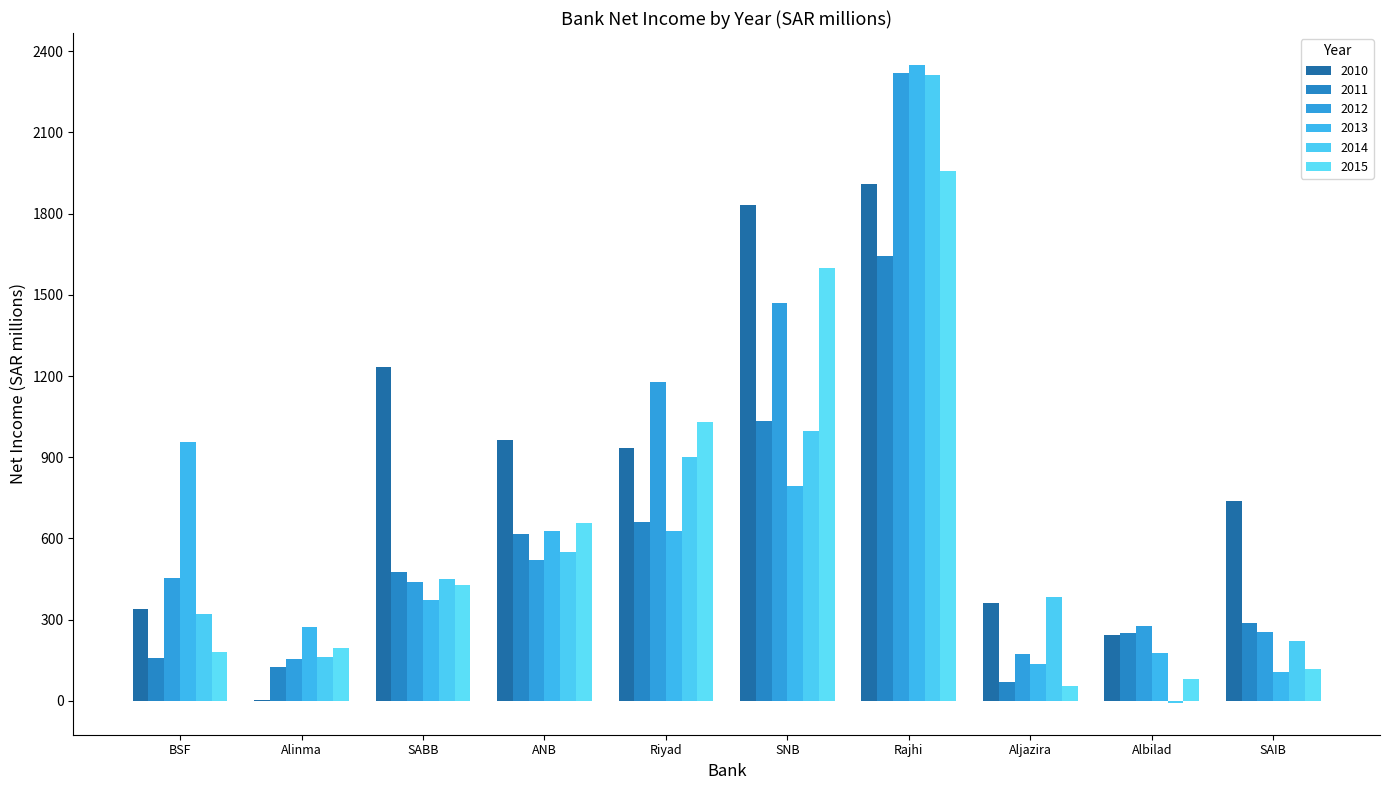

Reading right to left, extract all data points from this chart.

2010: SAIB=738.0	Albilad=242.3	Aljazira=362.2	Rajhi=1908.8	SNB=1831.6	Riyad=935.1	ANB=964.4	SABB=1233.5	Alinma=3.0	BSF=339.3
2011: SAIB=288.0	Albilad=252.2	Aljazira=70.4	Rajhi=1645.1	SNB=1033.3	Riyad=661.7	ANB=617.9	SABB=475.5	Alinma=124.7	BSF=157.9
2012: SAIB=255.0	Albilad=275.2	Aljazira=172.5	Rajhi=2319.2	SNB=1470.1	Riyad=1179.7	ANB=521.8	SABB=440.5	Alinma=154.4	BSF=455.2
2013: SAIB=105.0	Albilad=175.3	Aljazira=136.3	Rajhi=2349.7	SNB=795.3	Riyad=627.4	ANB=627.0	SABB=374.2	Alinma=274.2	BSF=957.4
2014: SAIB=221.3	Albilad=-7.5	Aljazira=383.1	Rajhi=2312.2	SNB=995.5	Riyad=900.1	ANB=550.9	SABB=450.8	Alinma=161.7	BSF=320.9
2015: SAIB=118.0	Albilad=78.7	Aljazira=53.1	Rajhi=1958.0	SNB=1600.3	Riyad=1030.7	ANB=656.9	SABB=429.7	Alinma=196.2	BSF=180.9